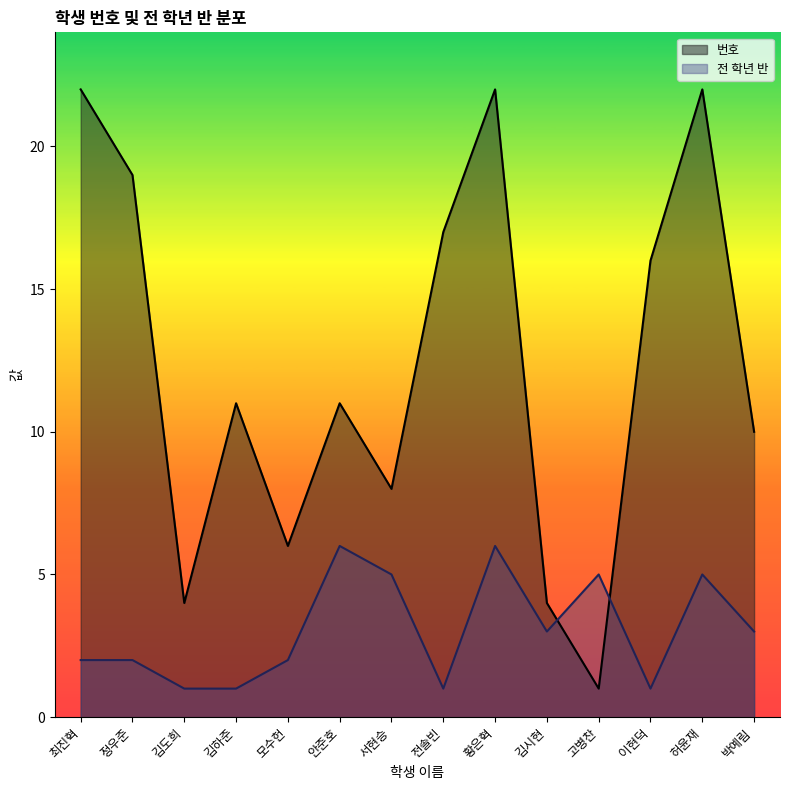

How many interior local peaks does the 번호 series have?

4